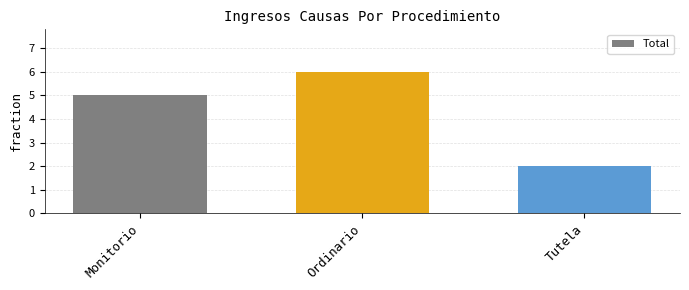

At which label is the value closest to 4?

Monitorio